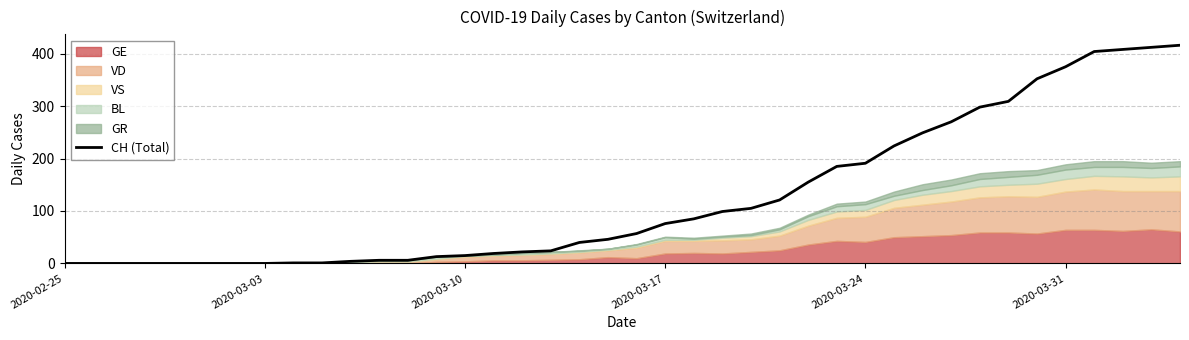

Does the chart have visible grid lines?

Yes